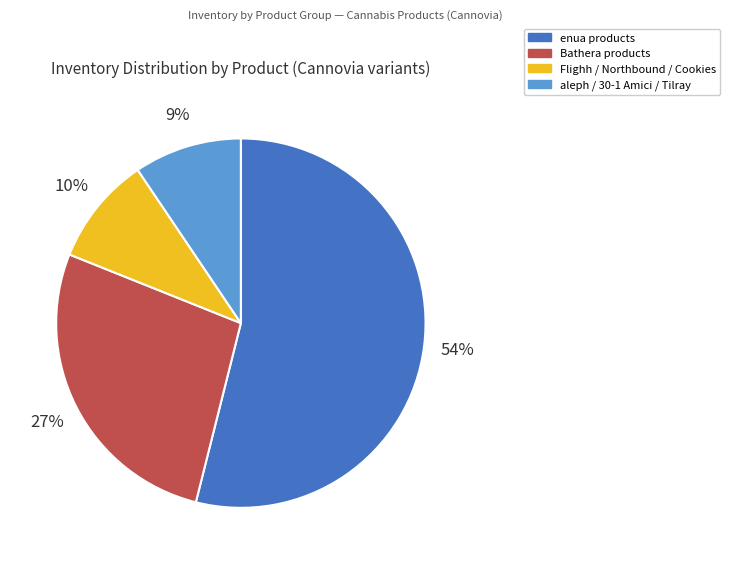

Is there any slice that represents more than half of the pie?

Yes